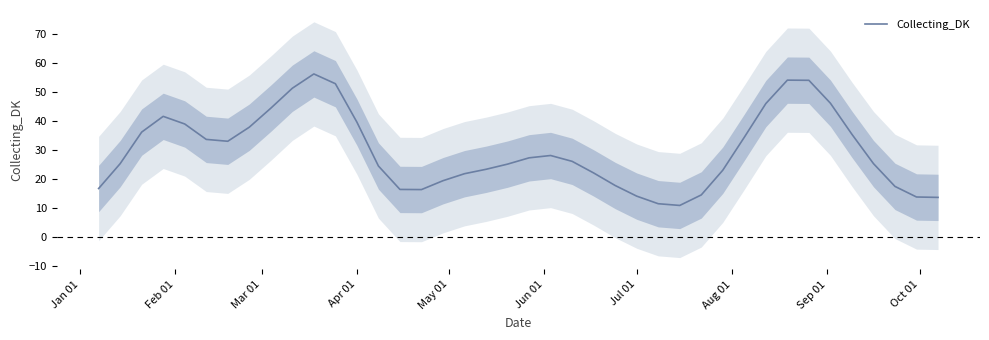

Reading left to right, transcribe all the data shown in this chart.

16.7	25.3	36.2	41.6	39.0	33.7	33.0	37.9	44.4	51.3	56.3	52.9	39.6	24.5	16.4	16.4	19.4	21.8	23.4	25.1	27.3	28.1	26.1	22.1	17.8	14.1	11.5	10.9	14.5	23.1	34.4	46.1	54.1	54.1	46.2	35.4	25.3	17.4	13.8	13.7